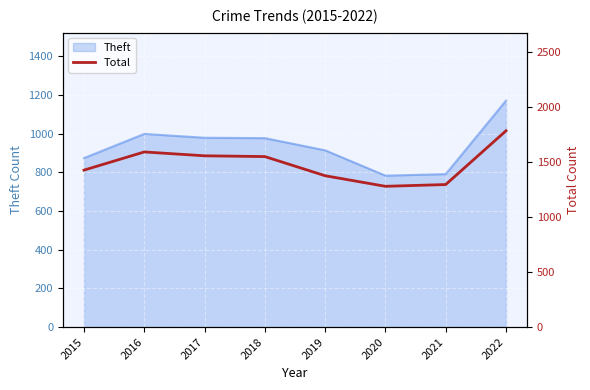

Which has a higher value, 2016 or 2015?

2016